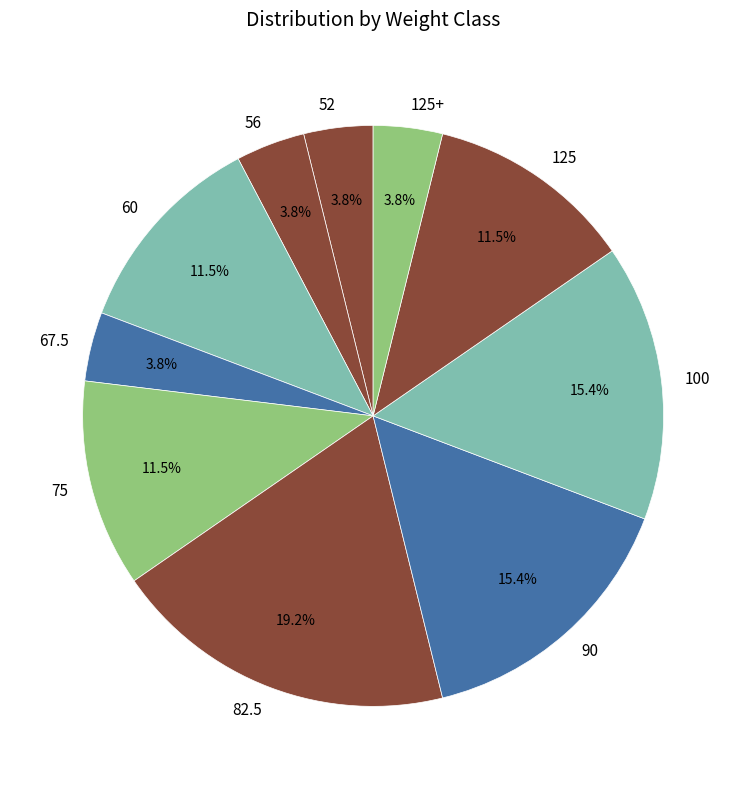

How many segments does this pie chart have?

10